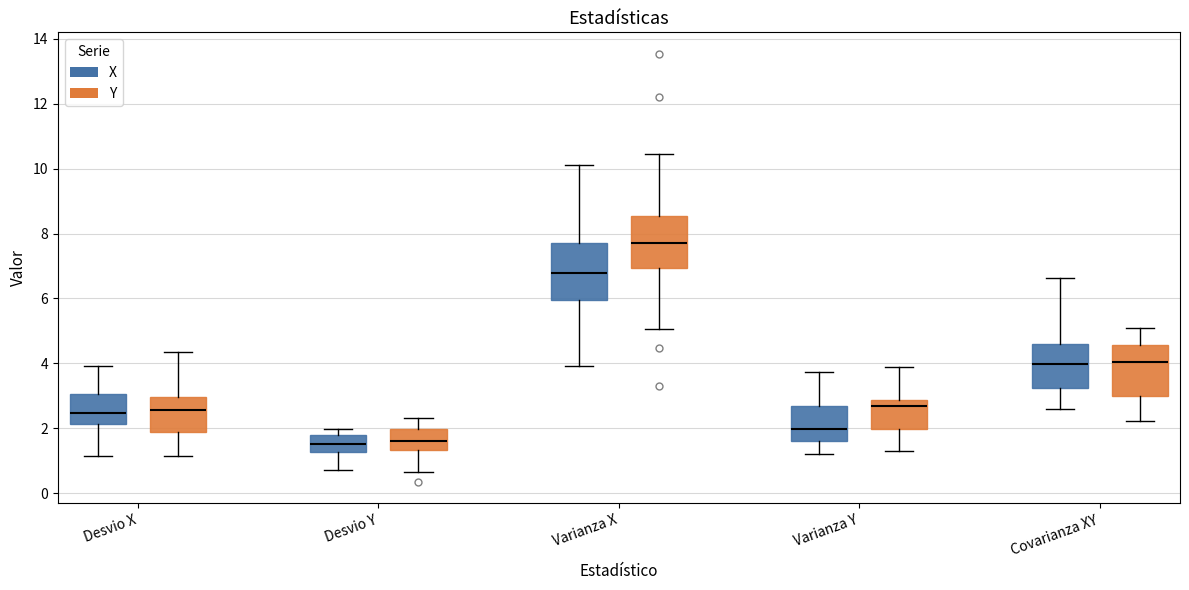

Reading left to right, read every box against the y-axis: the position of its median line, the range the box covers, and the ends of its whiskers. The values are not printed on the chart, so give them approximately, as read against the axis.

Desvio X (X): median 2.4, box 2.2 to 3.0, whiskers 1.2 to 4.0
Desvio X (Y): median 2.6, box 1.8 to 3.0, whiskers 1.2 to 4.4
Desvio Y (X): median 1.6, box 1.2 to 1.8, whiskers 0.8 to 2.0
Desvio Y (Y): median 1.6, box 1.4 to 2.0, whiskers 0.6 to 2.4
Varianza X (X): median 6.8, box 6.0 to 7.8, whiskers 4.0 to 10.2
Varianza X (Y): median 7.8, box 7.0 to 8.6, whiskers 5.0 to 10.4
Varianza Y (X): median 2.0, box 1.6 to 2.6, whiskers 1.2 to 3.8
Varianza Y (Y): median 2.6, box 2.0 to 2.8, whiskers 1.2 to 3.8
Covarianza XY (X): median 4.0, box 3.2 to 4.6, whiskers 2.6 to 6.6
Covarianza XY (Y): median 4.0, box 3.0 to 4.6, whiskers 2.2 to 5.0